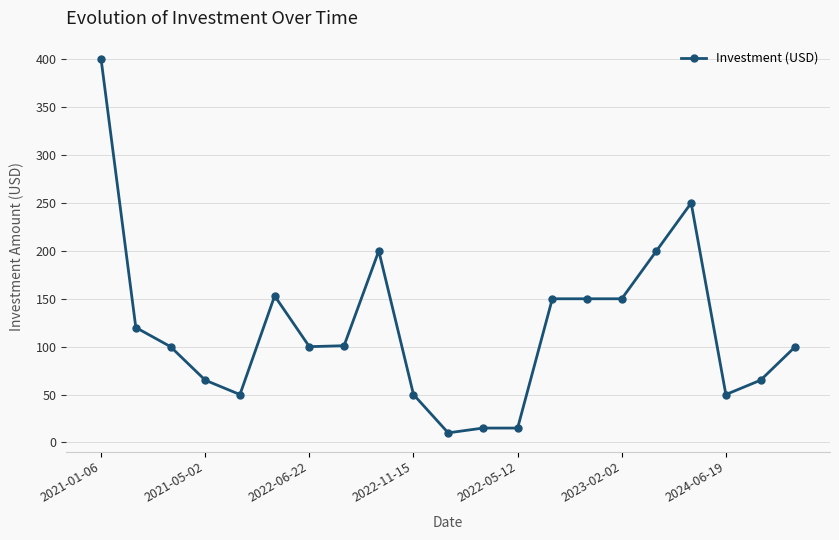

What is the difference between the maximum and minimum values?

390